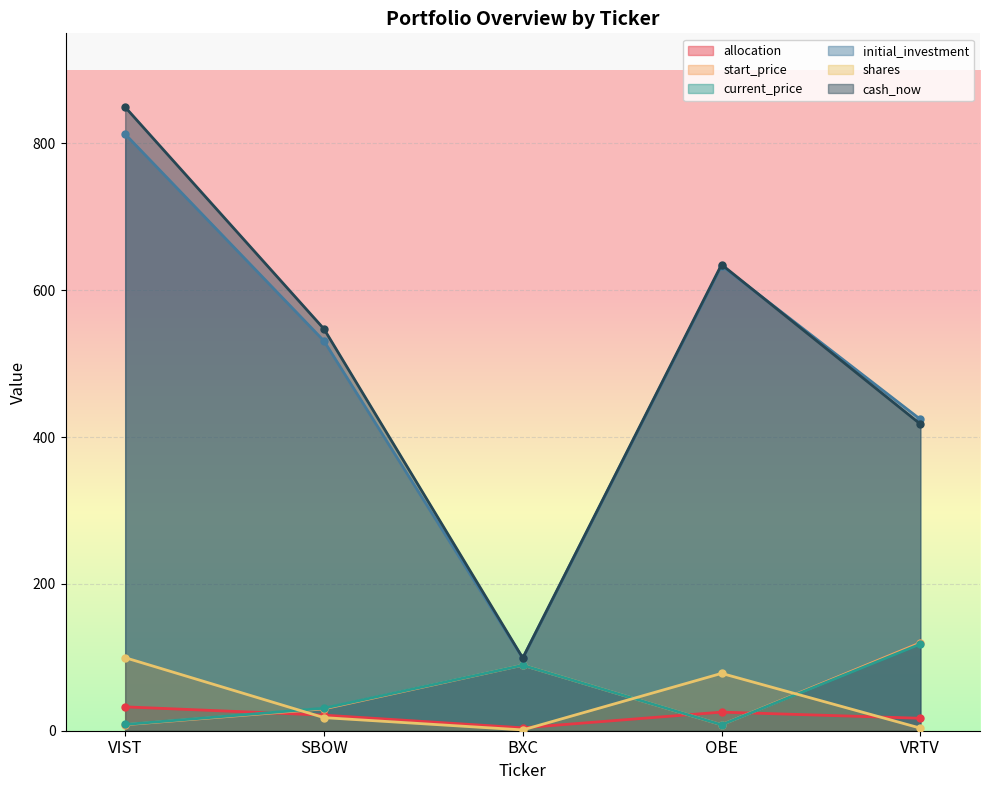

How many lines are shown in the chart?

6